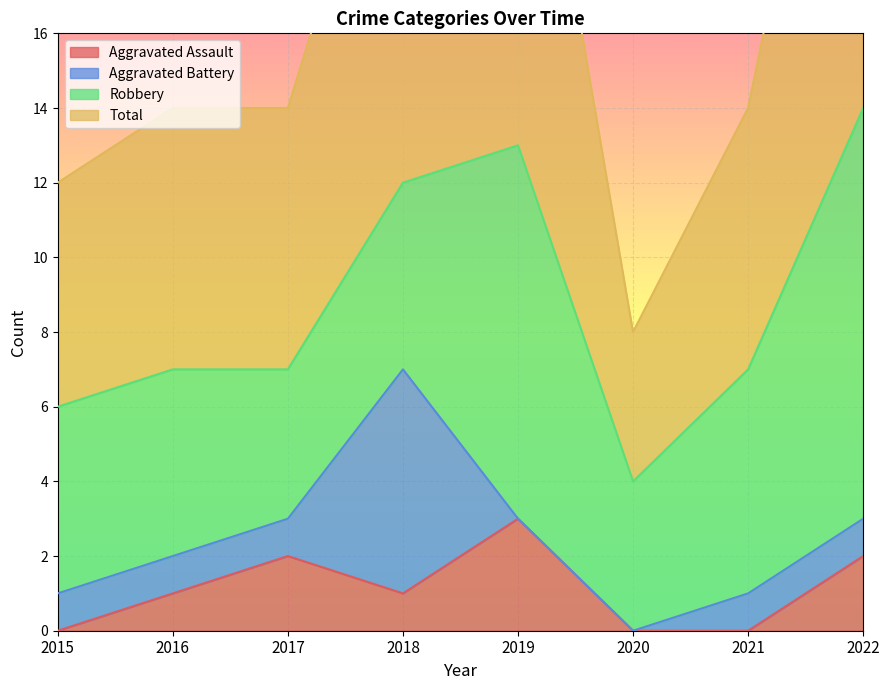

True or false: Total and Aggravated Assault intersect in this chart.

False